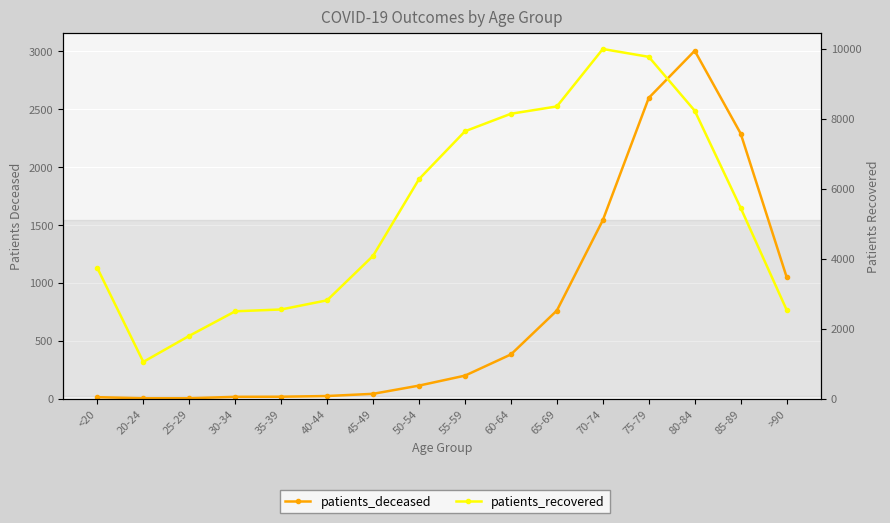

What is the label of the 4th point from the left?

30-34